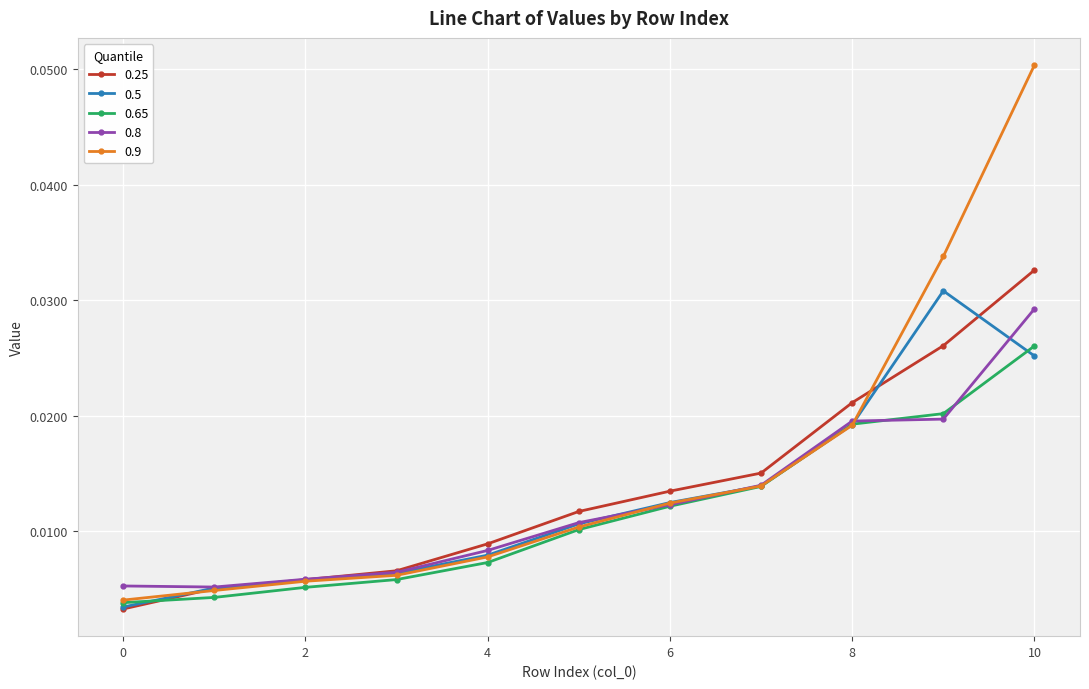

True or false: 0.9 has more than 2 points higher than both neighbors.

False